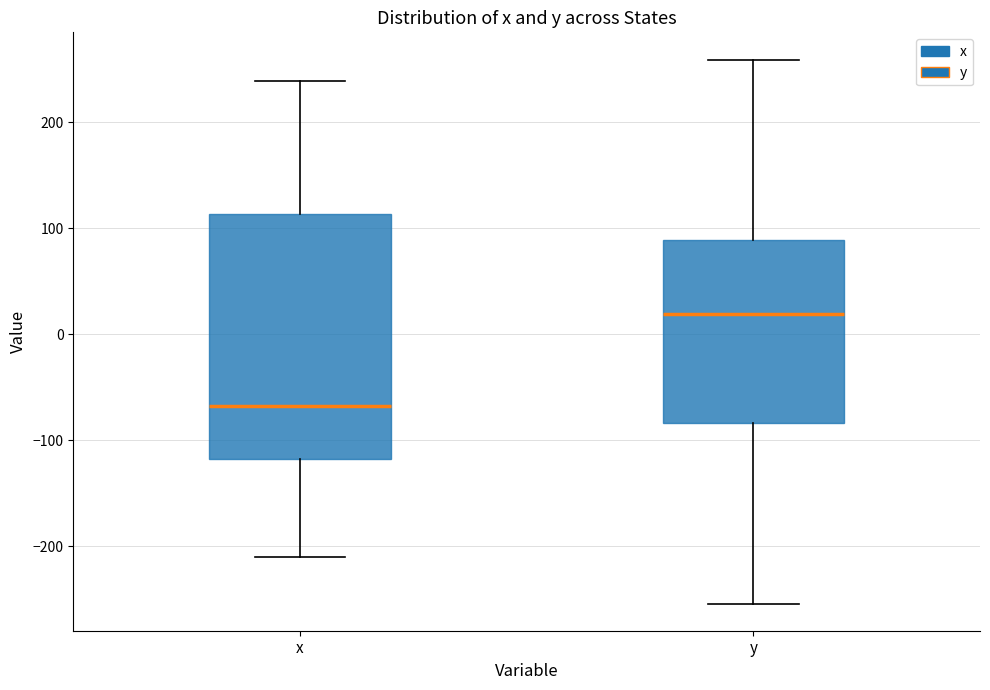

Which box's median line is the highest?

y